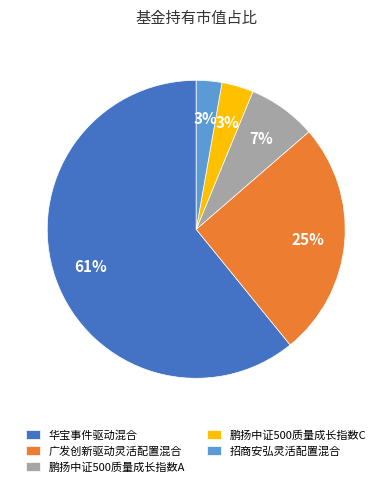

To the nearest percent, what percentage of the pie is 鹏扬中证500质量成长指数C?

3%